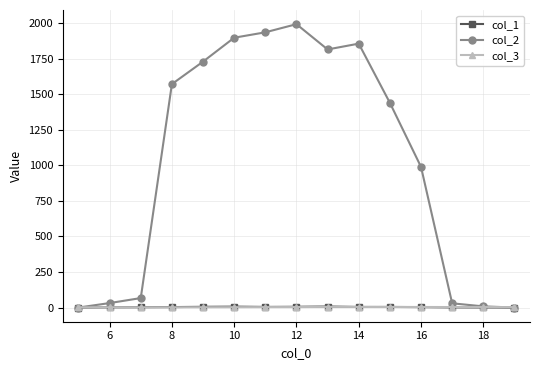

Which series has the largest range (max minus min)?

col_2